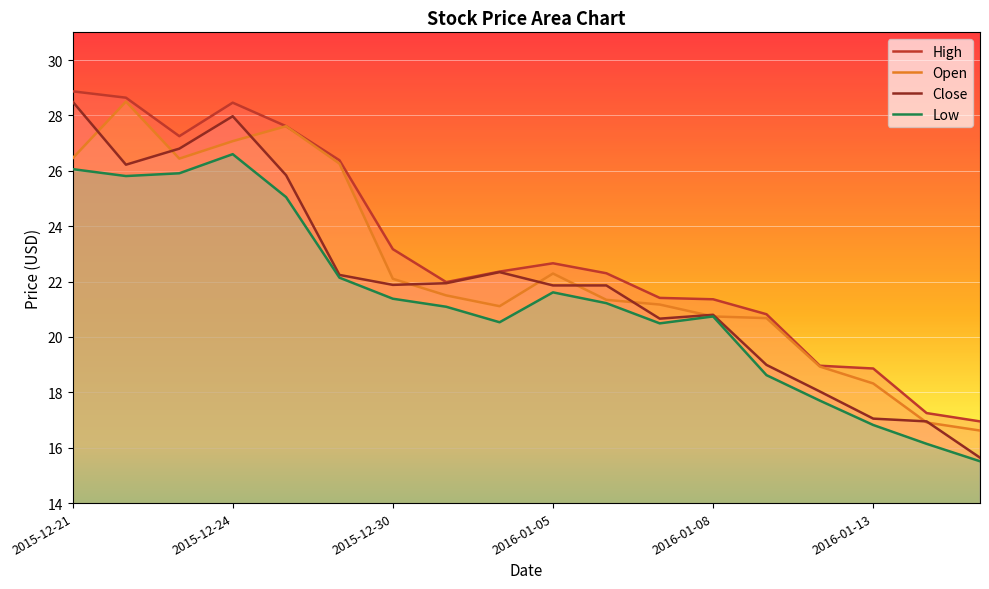

What is the difference between the maximum and minimum values in the Low series?

11.1